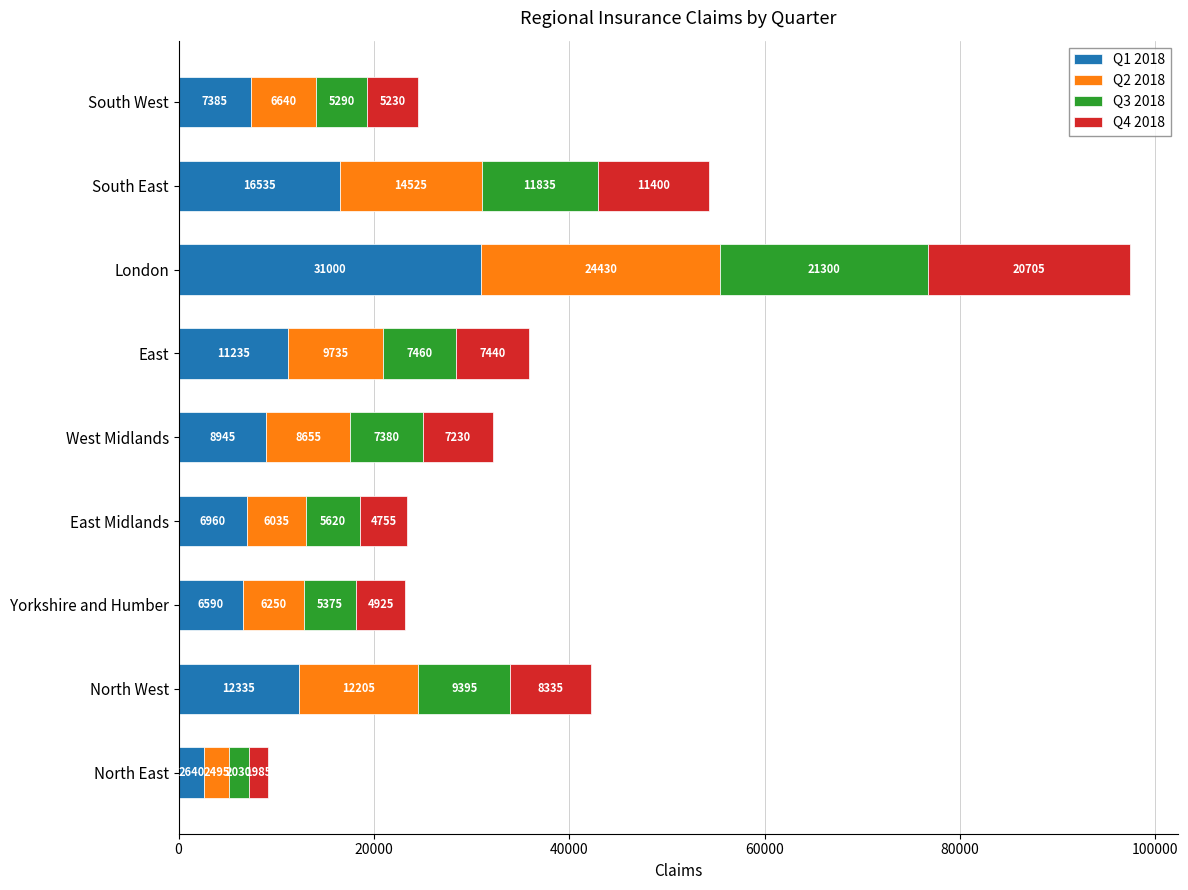

What is the minimum value for Q1 2018?

2640